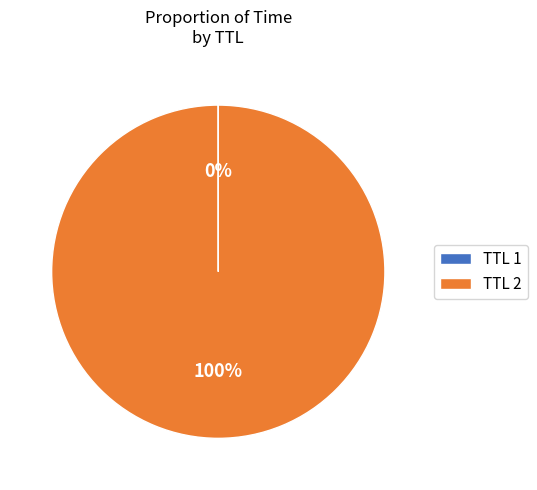

What is the largest slice in the pie chart?

TTL 2